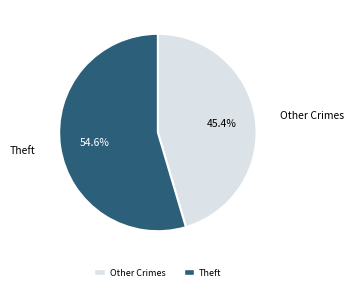

Is there a majority slice in this chart?

Yes